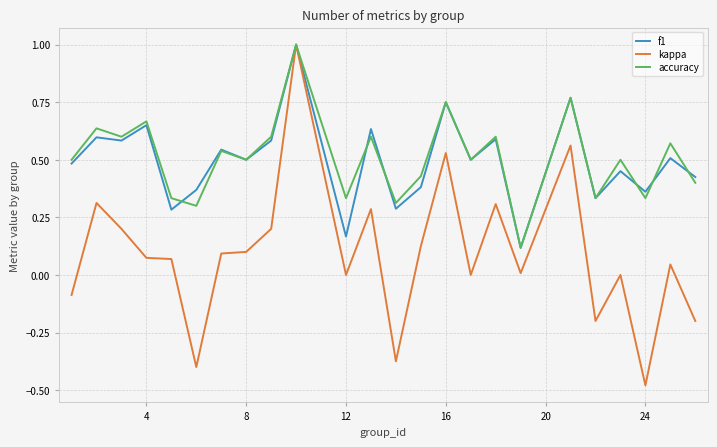

Which series has the largest range (max minus min)?

kappa